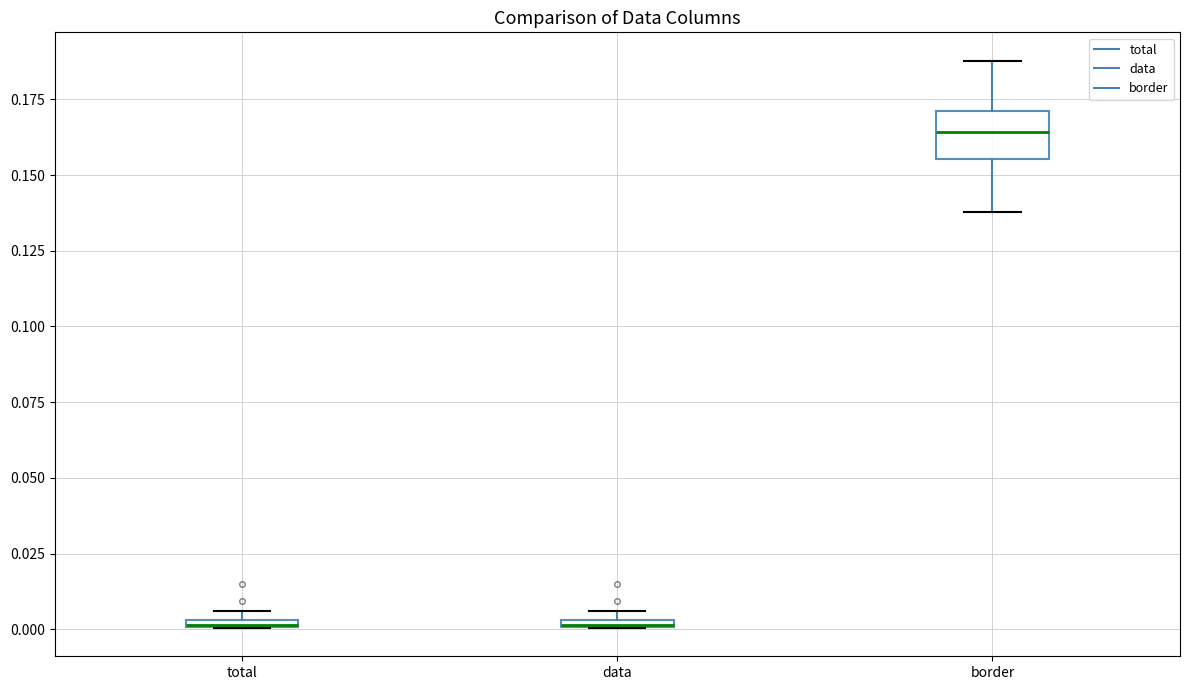

Comparing the boxes themselves (not the whiskers), which one is the tallest?

border